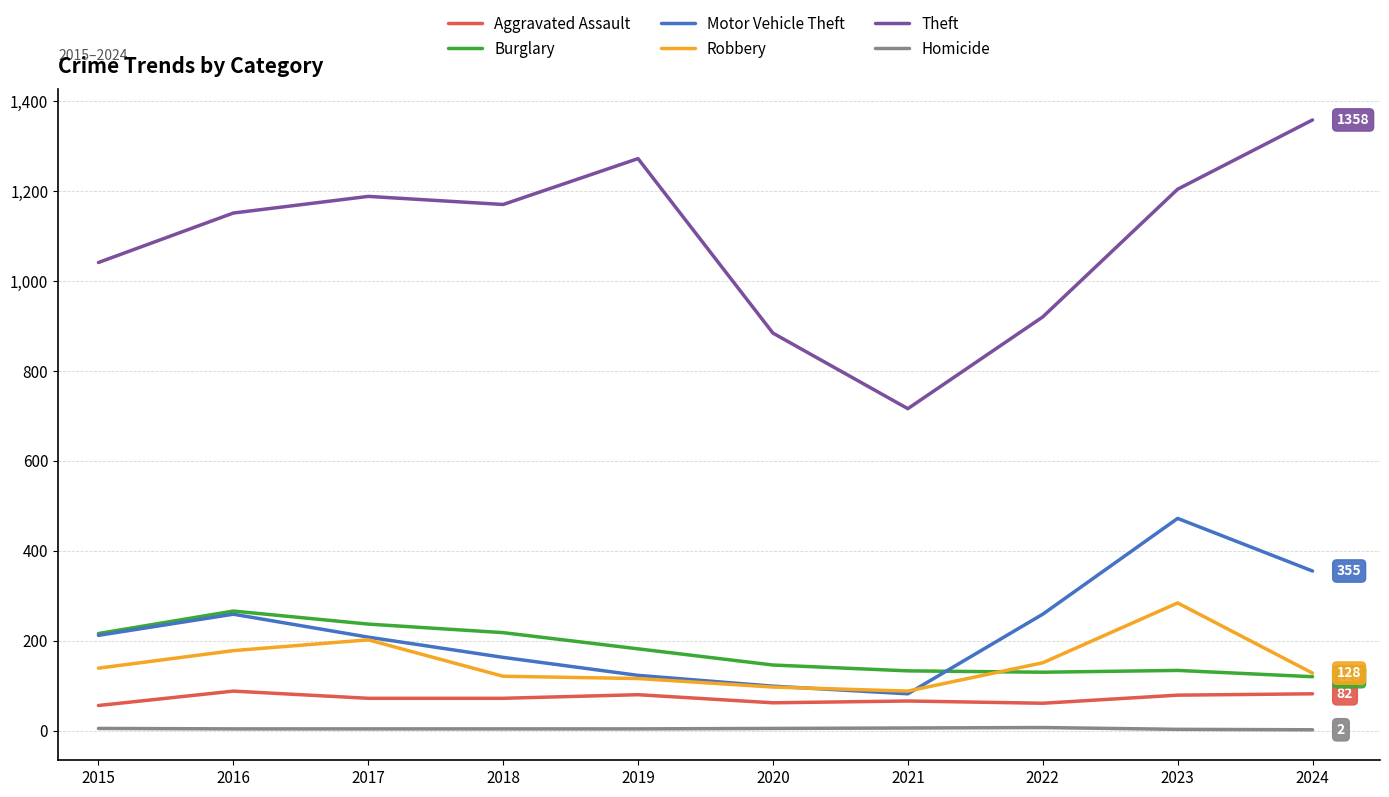

What value does the Motor Vehicle Theft series have at 2018?

163